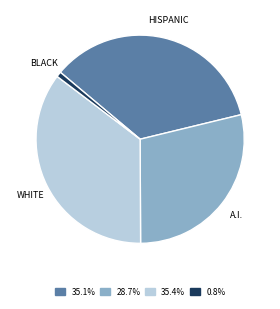

Do WHITE and BLACK together represent more than half of the pie?

No